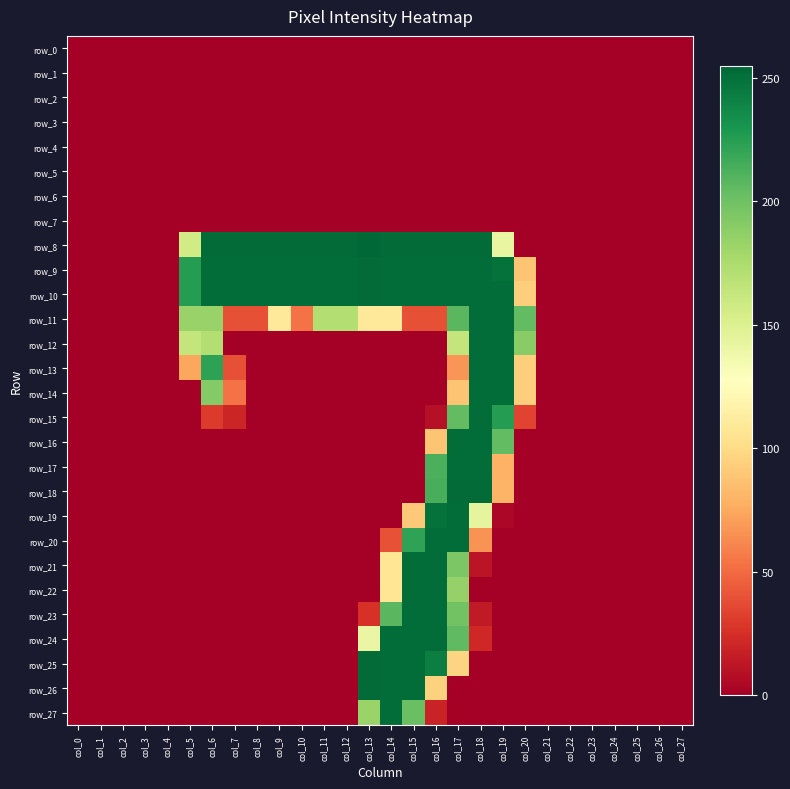

Rank the categories by row_13 value from highest to lowest.

col_18, col_19, col_6, col_20, col_5, col_17, col_7, col_0, col_1, col_2, col_3, col_4, col_8, col_9, col_10, col_11, col_12, col_13, col_14, col_15, col_16, col_21, col_22, col_23, col_24, col_25, col_26, col_27